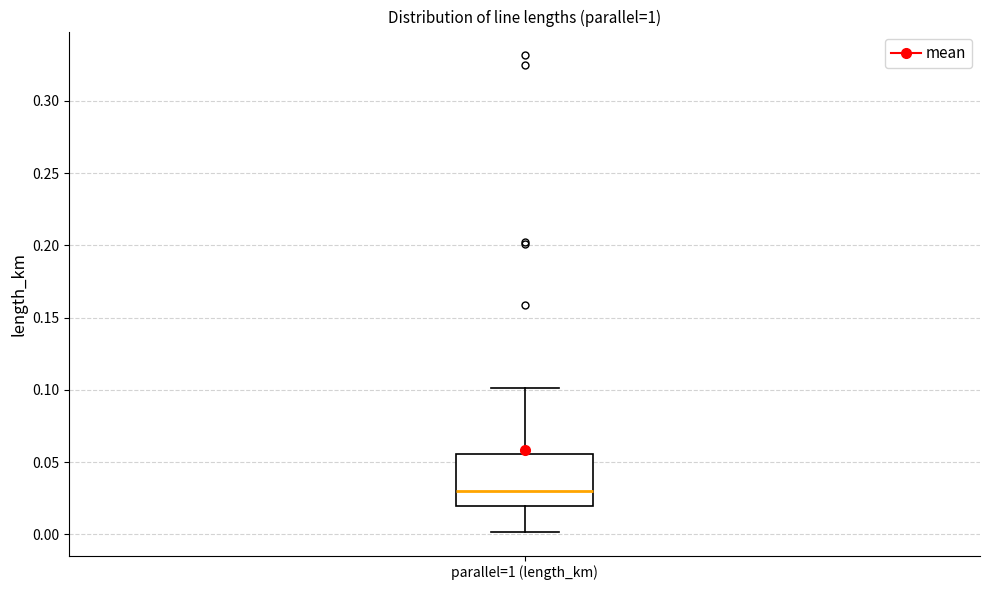

Transcribe this box plot: give where the median line is, the range the box spans, and where the two whiskers end, as read against the y-axis. The values are not printed on the chart, so give them approximately, as read against the axis.

median 0.030, box 0.020 to 0.055, whiskers 0.000 to 0.100